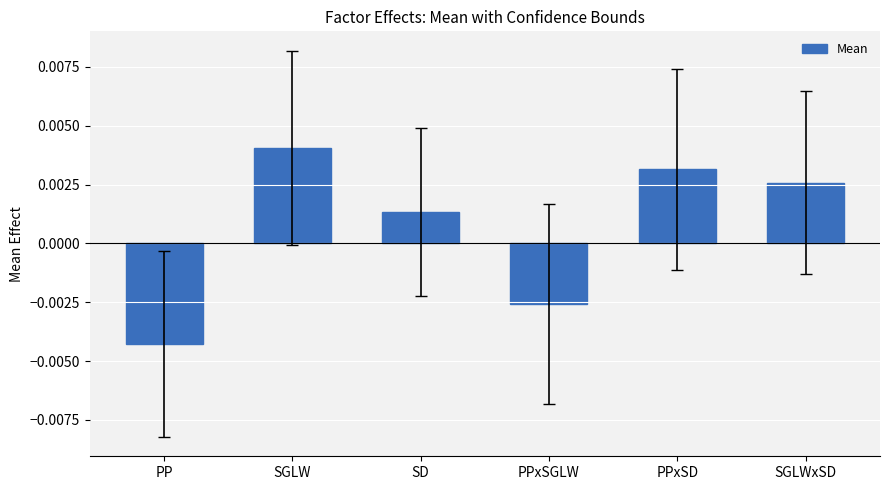

Which category has the lowest value across all series?

PP